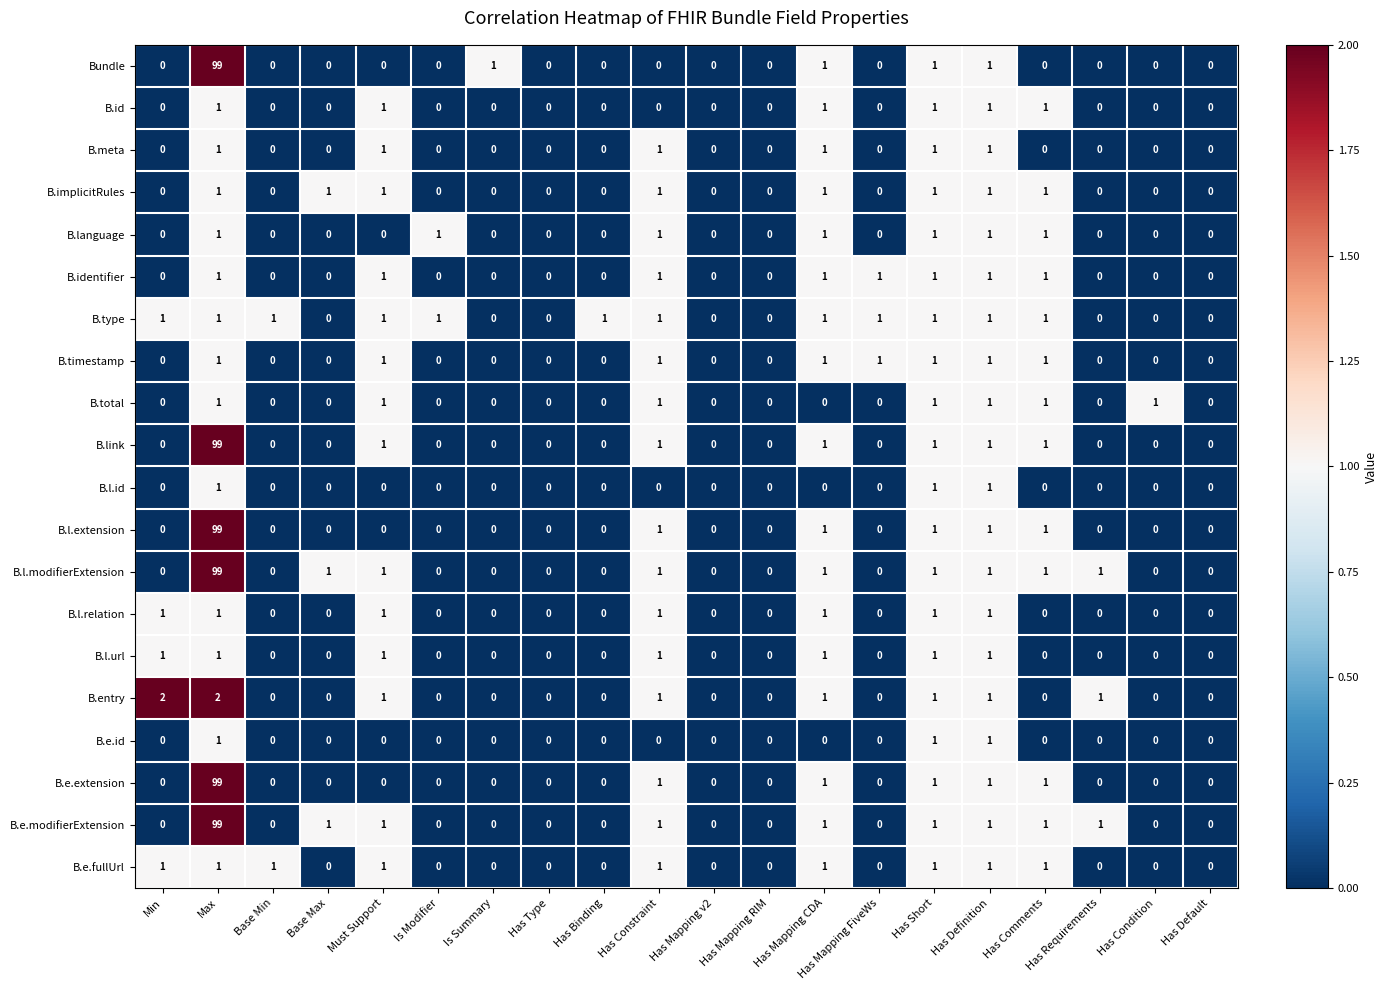

What is the sum of all B.l.relation values?

7